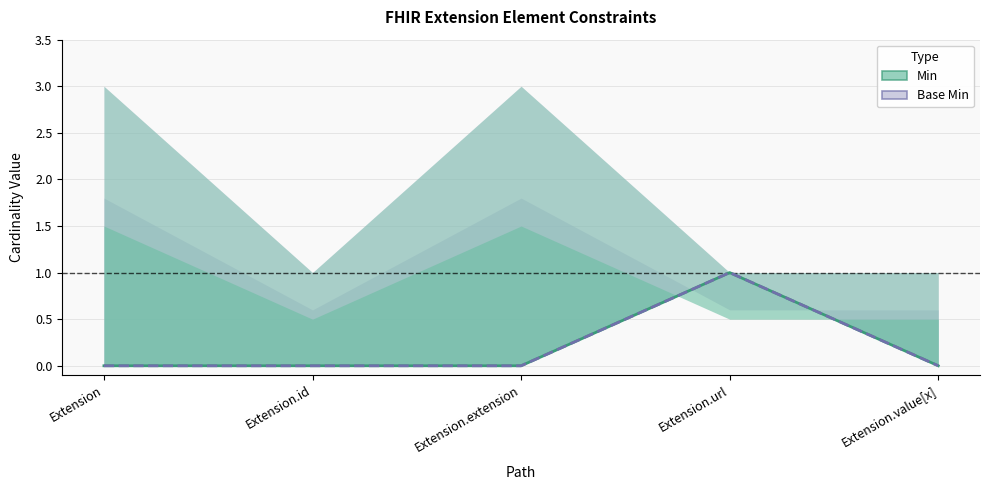

What is the label of the 4th point from the right?

Extension.id